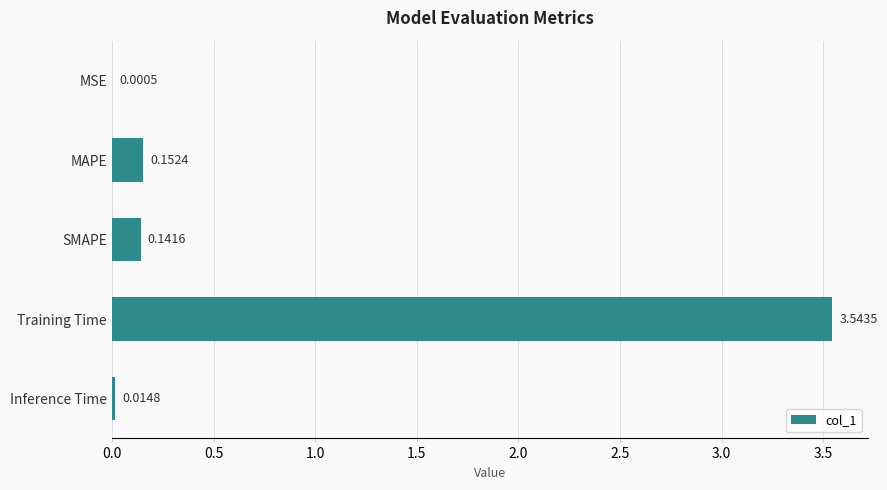

Which category has the highest value across all series?

Training Time